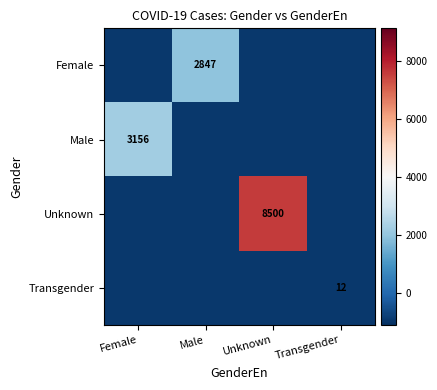

Which category has the highest value in the Unknown series?

Unknown